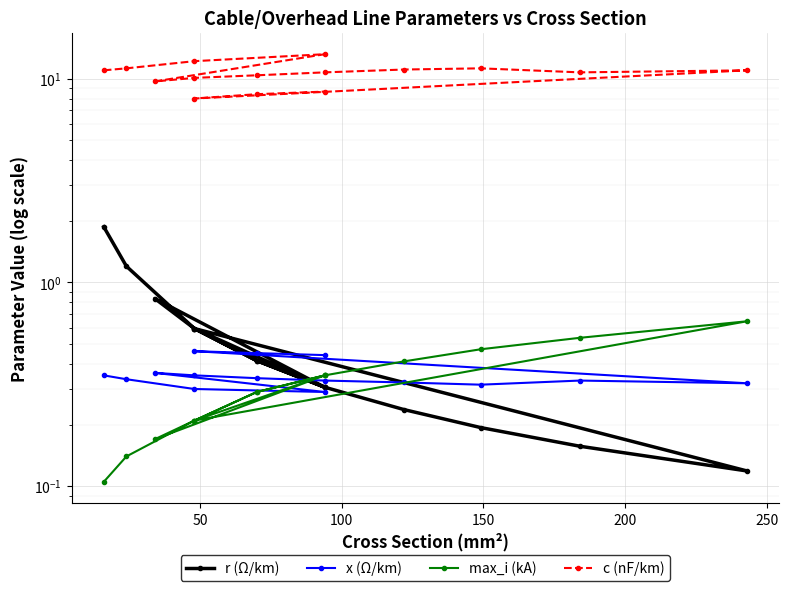

True or false: max_i (kA) and x (Ω/km) intersect in this chart.

True